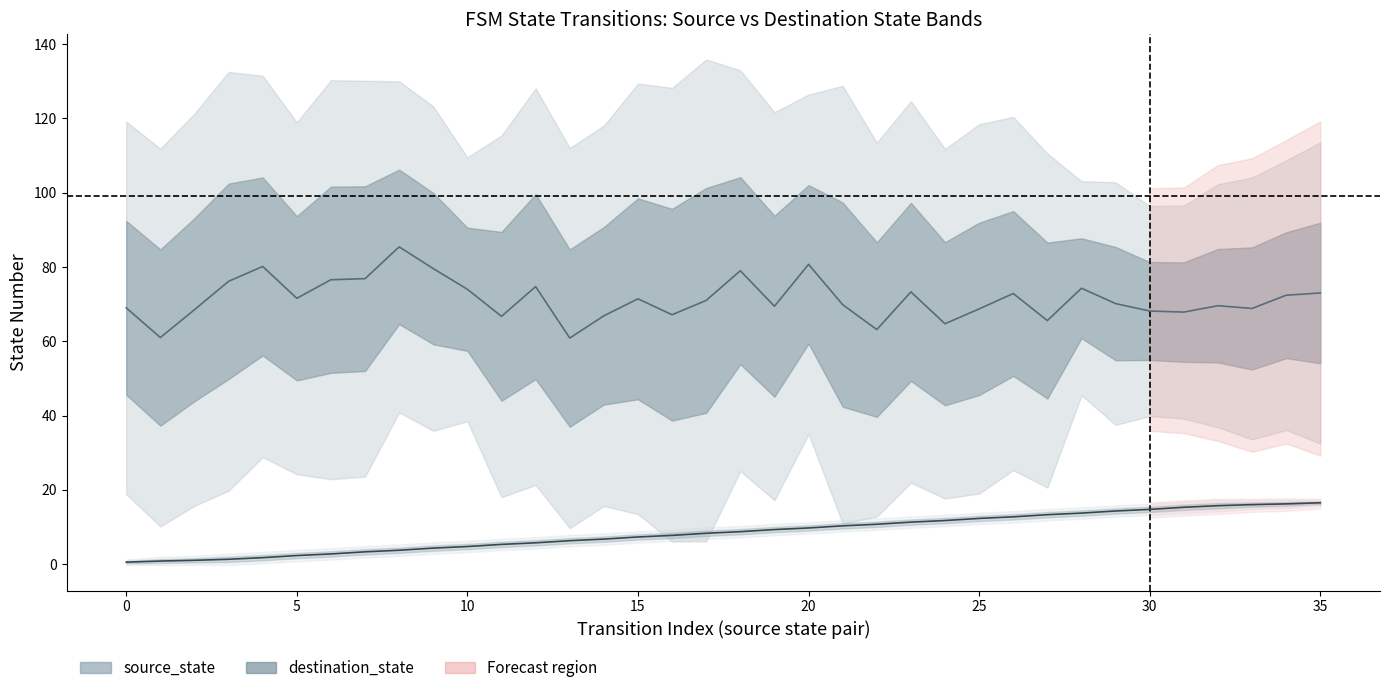

The value at 5 is 2.3. True or false?

True